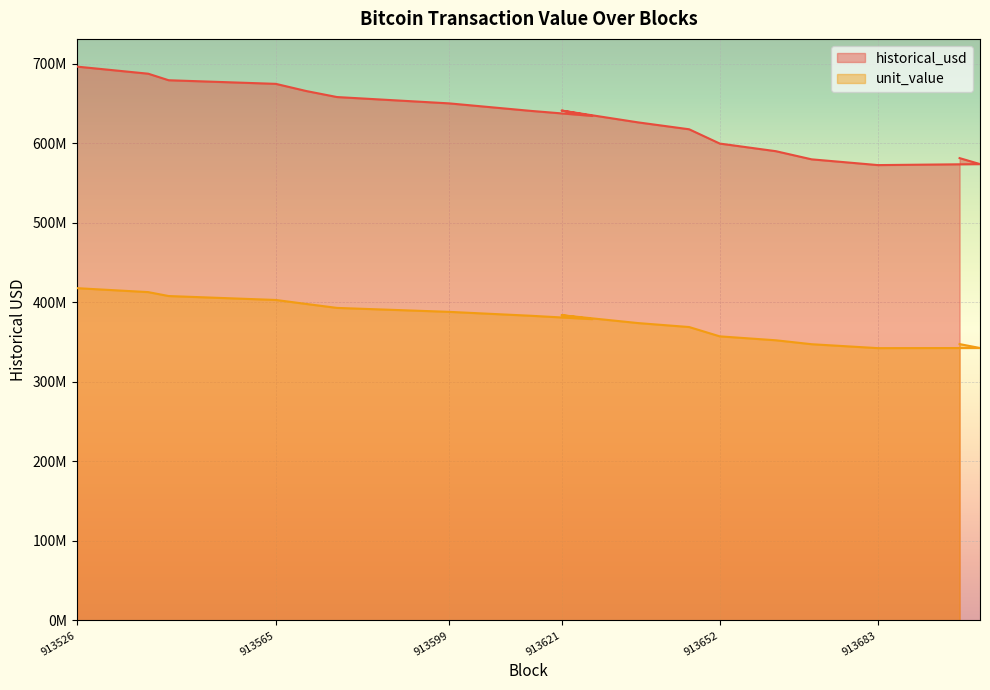

What is the label of the 4th point from the left?

913565